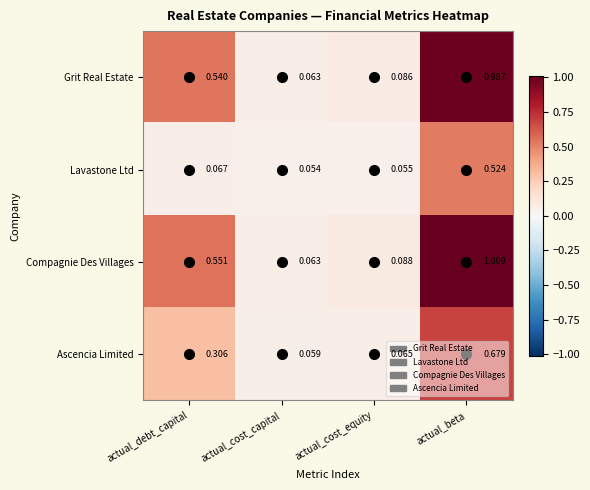

At which category does the chart reach its peak across all series?

actual_beta